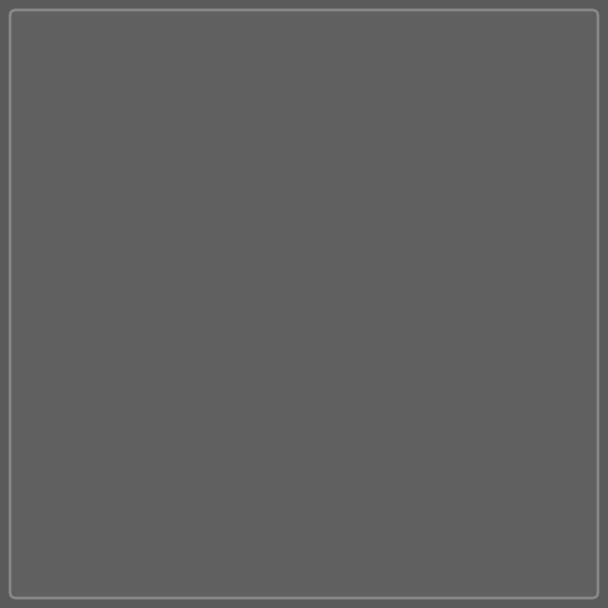

Which category has the biggest portion of the pie?

Robbery